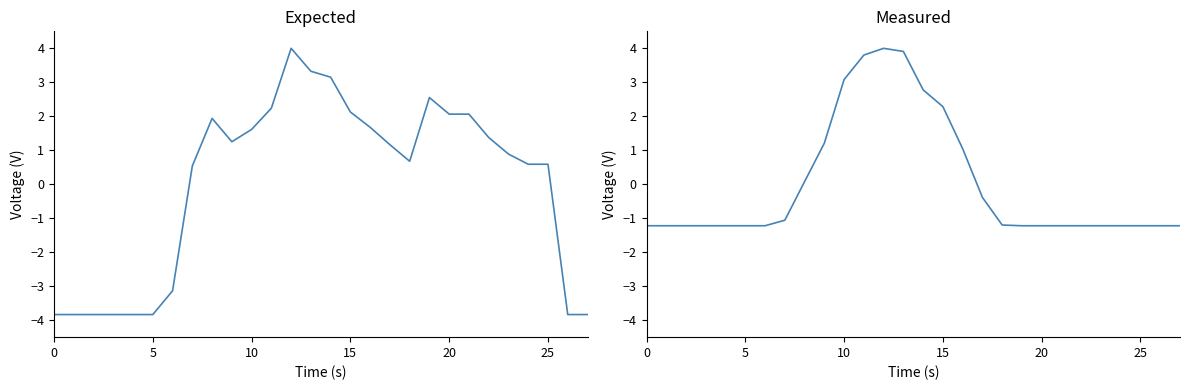

How many lines are shown in the chart?

2